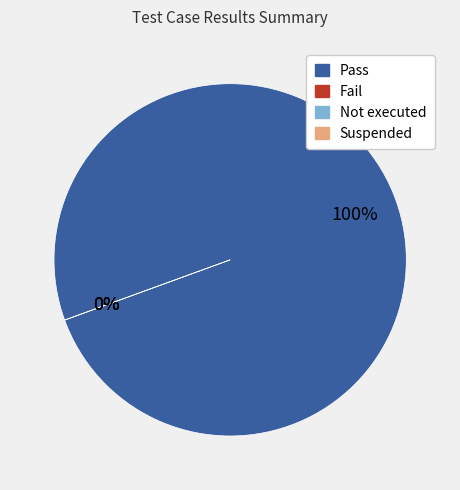

What is the change in value from Pass to Suspended?

-9